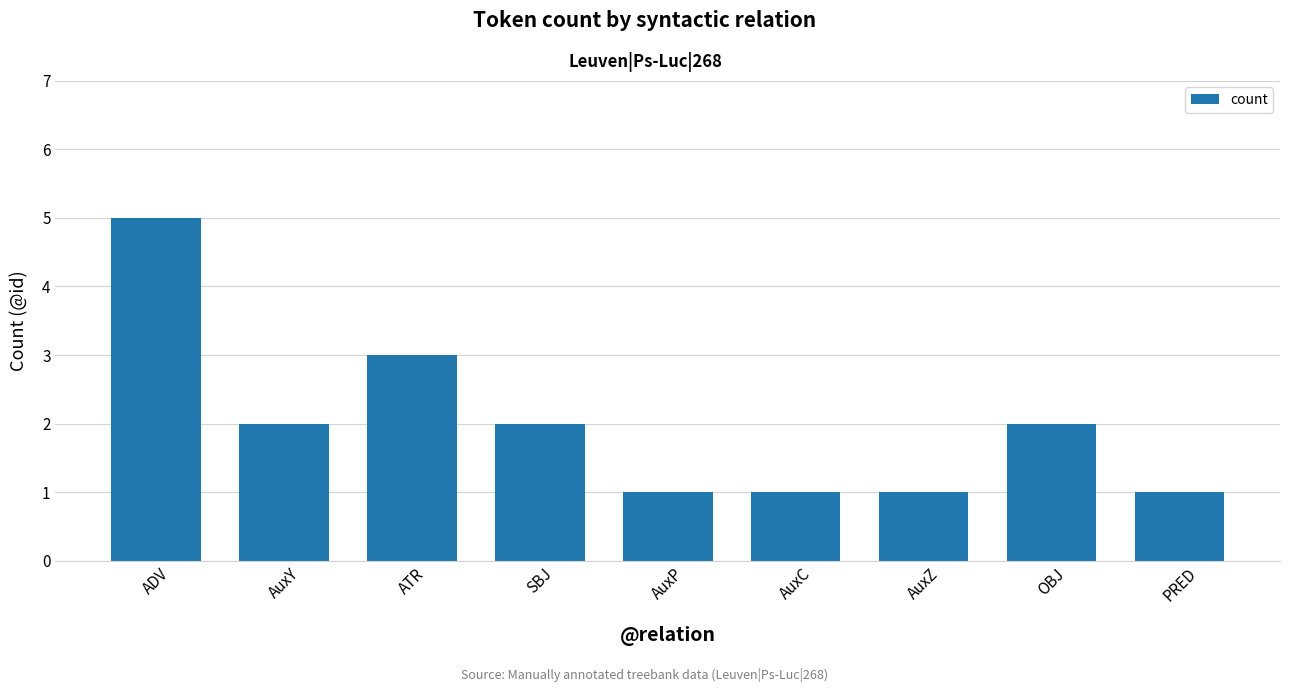

Read the value at ADV.

5